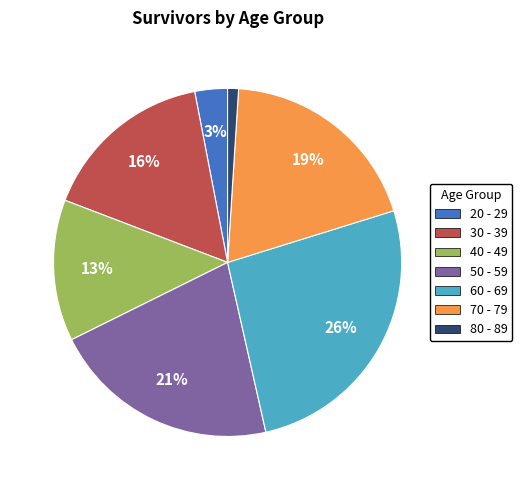

Combined, do 80 - 89 and 60 - 69 account for over 50%?

No